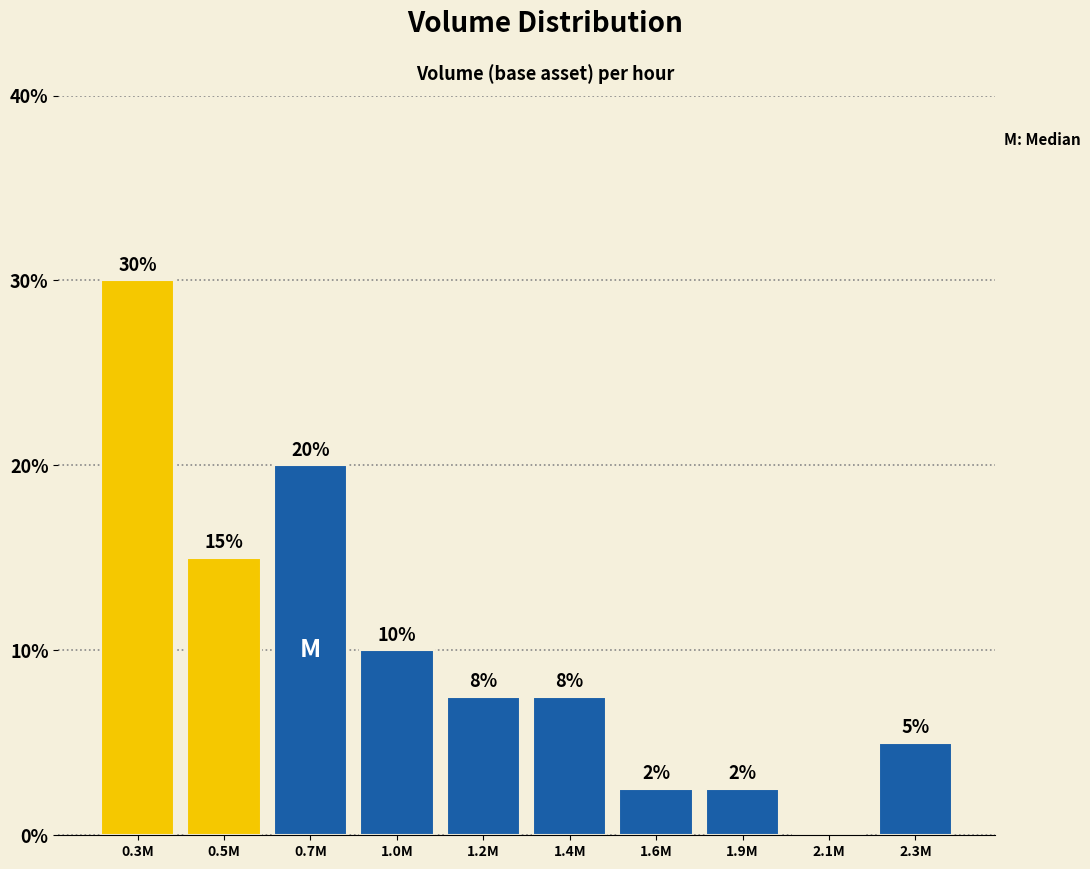

Between 2.3M and 1.2M, which is larger?

1.2M